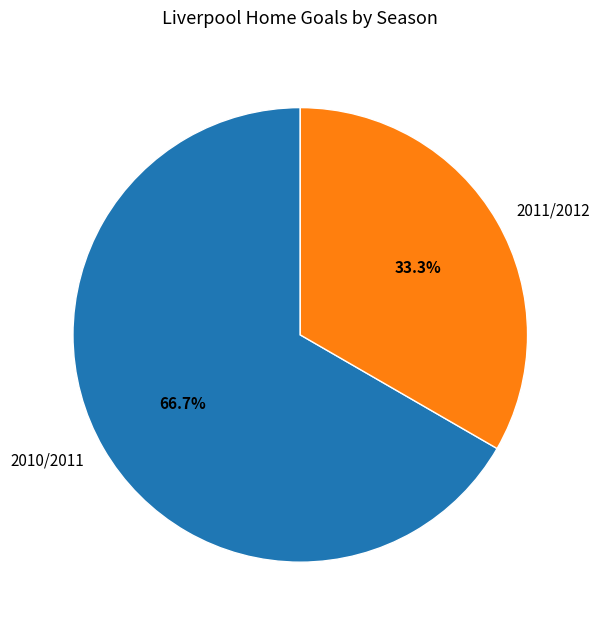

What percentage is the 2010/2011 slice, to the nearest percent?

67%